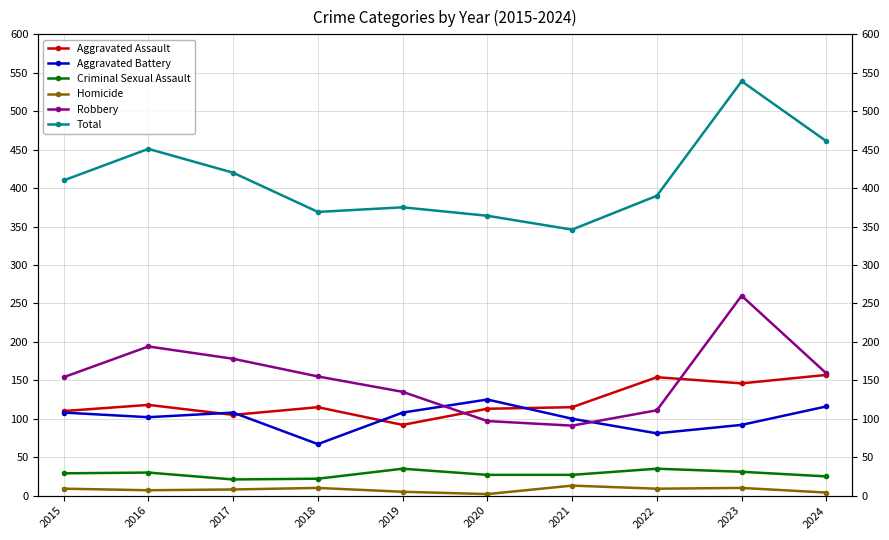

What is the difference between the maximum and minimum values in the Total series?

193